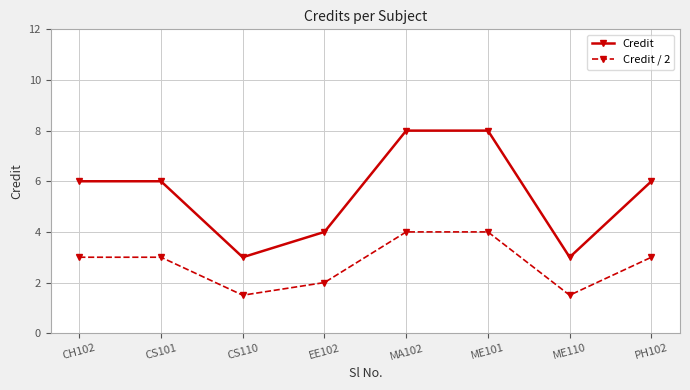

How many Credit values are between 4 and 8?

6